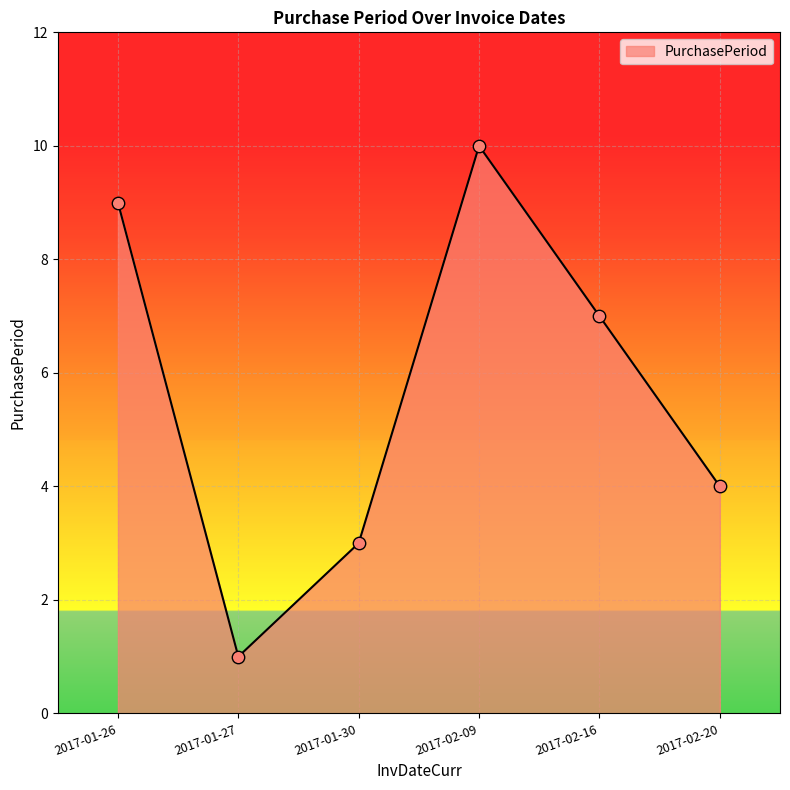

Between 2017-01-30 and 2017-01-27, which is larger?

2017-01-30